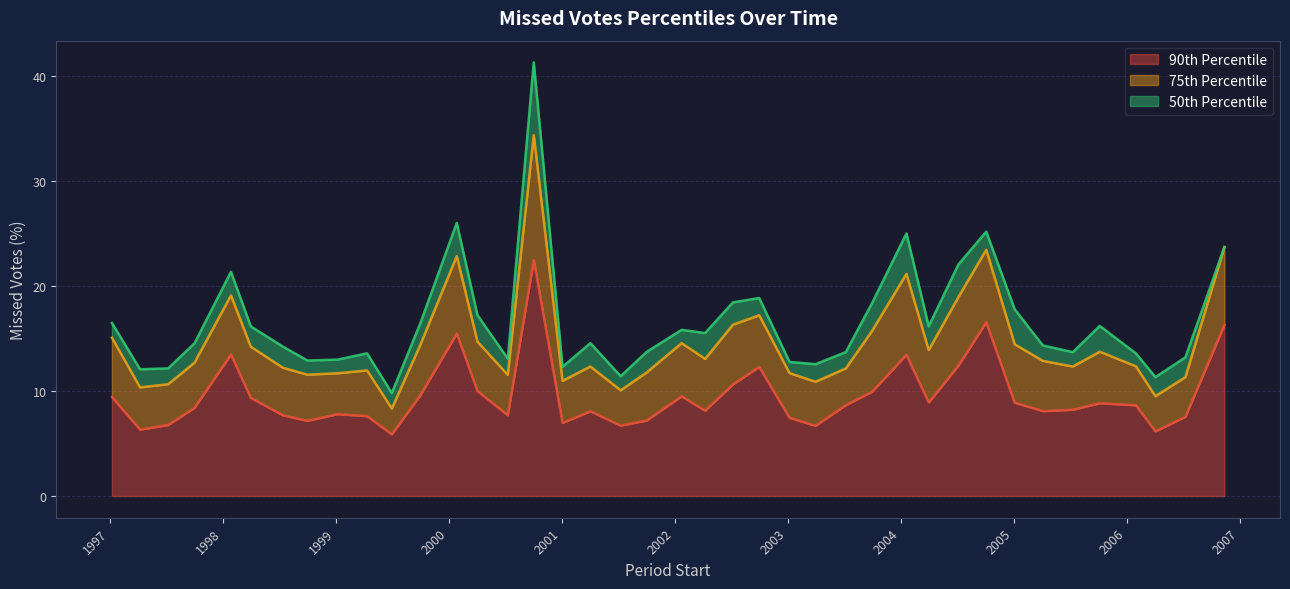

Reading left to right, extract all data points from this chart.

pctile90: 1997-01-07=9.4	1997-04-08=6.3	1997-07-08=6.8	1997-10-01=8.4	1998-01-27=13.5	1998-04-01=9.4	1998-07-14=7.7	1998-10-01=7.2	1999-01-06=7.8	1999-04-12=7.6	1999-07-01=5.9	1999-10-01=9.6	2000-01-27=15.5	2000-04-03=10.0	2000-07-10=7.7	2000-10-02=22.5	2001-01-03=7.0	2001-04-03=8.1	2001-07-10=6.7	2001-10-02=7.2	2002-01-23=9.5	2002-04-09=8.1	2002-07-08=10.6	2002-10-01=12.3	2003-01-07=7.4	2003-04-01=6.7	2003-07-08=8.7	2003-10-01=9.9	2004-01-20=13.5	2004-04-01=8.9	2004-07-06=12.4	2004-10-04=16.6	2005-01-04=8.9	2005-04-05=8.1	2005-07-11=8.2	2005-10-06=8.8	2006-01-31=8.6	2006-04-04=6.2	2006-07-10=7.5	2006-11-13=16.3
pctile75: 1997-01-07=5.6	1997-04-08=4.0	1997-07-08=3.9	1997-10-01=4.3	1998-01-27=5.6	1998-04-01=4.9	1998-07-14=4.5	1998-10-01=4.4	1999-01-06=3.9	1999-04-12=4.3	1999-07-01=2.5	1999-10-01=4.8	2000-01-27=7.4	2000-04-03=4.7	2000-07-10=3.8	2000-10-02=11.9	2001-01-03=4.0	2001-04-03=4.3	2001-07-10=3.4	2001-10-02=4.6	2002-01-23=5.1	2002-04-09=4.9	2002-07-08=5.7	2002-10-01=4.9	2003-01-07=4.3	2003-04-01=4.2	2003-07-08=3.5	2003-10-01=5.8	2004-01-20=7.7	2004-04-01=5.0	2004-07-06=6.5	2004-10-04=6.9	2005-01-04=5.6	2005-04-05=4.8	2005-07-11=4.1	2005-10-06=4.9	2006-01-31=3.7	2006-04-04=3.4	2006-07-10=3.8	2006-11-13=7.4
pctile50: 1997-01-07=1.4	1997-04-08=1.7	1997-07-08=1.5	1997-10-01=1.8	1998-01-27=2.2	1998-04-01=1.9	1998-07-14=2.0	1998-10-01=1.4	1999-01-06=1.3	1999-04-12=1.6	1999-07-01=1.5	1999-10-01=2.1	2000-01-27=3.2	2000-04-03=2.5	2000-07-10=1.5	2000-10-02=6.9	2001-01-03=1.3	2001-04-03=2.2	2001-07-10=1.3	2001-10-02=2.0	2002-01-23=1.3	2002-04-09=2.5	2002-07-08=2.1	2002-10-01=1.6	2003-01-07=1.1	2003-04-01=1.7	2003-07-08=1.6	2003-10-01=2.6	2004-01-20=3.8	2004-04-01=2.3	2004-07-06=3.1	2004-10-04=1.7	2005-01-04=3.3	2005-04-05=1.5	2005-07-11=1.4	2005-10-06=2.5	2006-01-31=1.2	2006-04-04=1.8	2006-07-10=1.9	2006-11-13=0.0